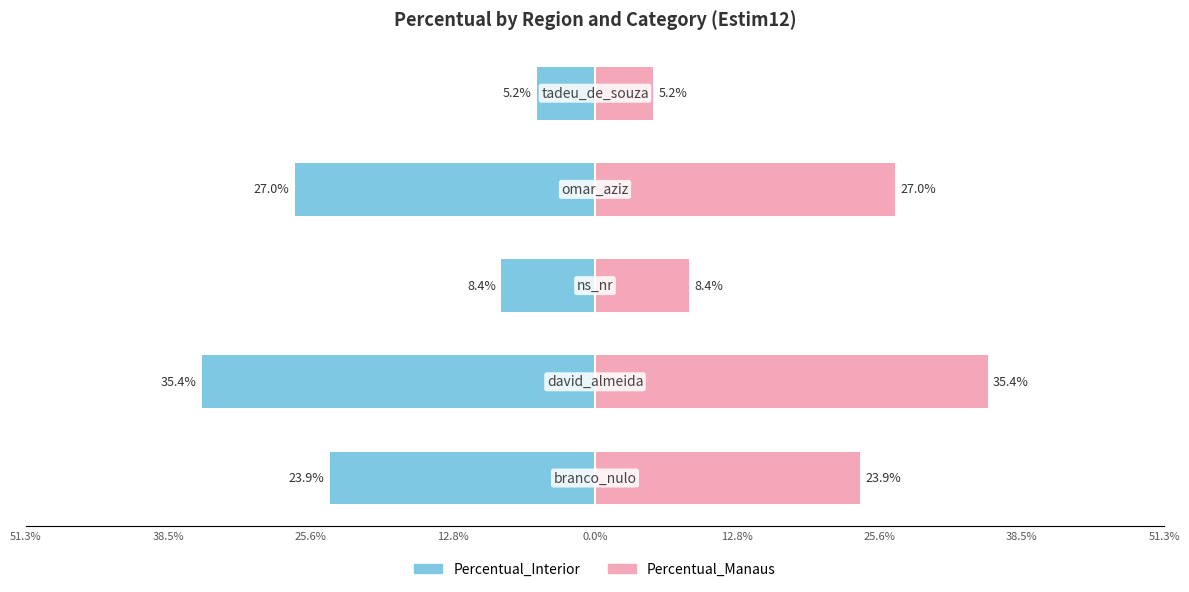

What is the value of the Percentual_Manaus bar at the 5th from the left?

5.2